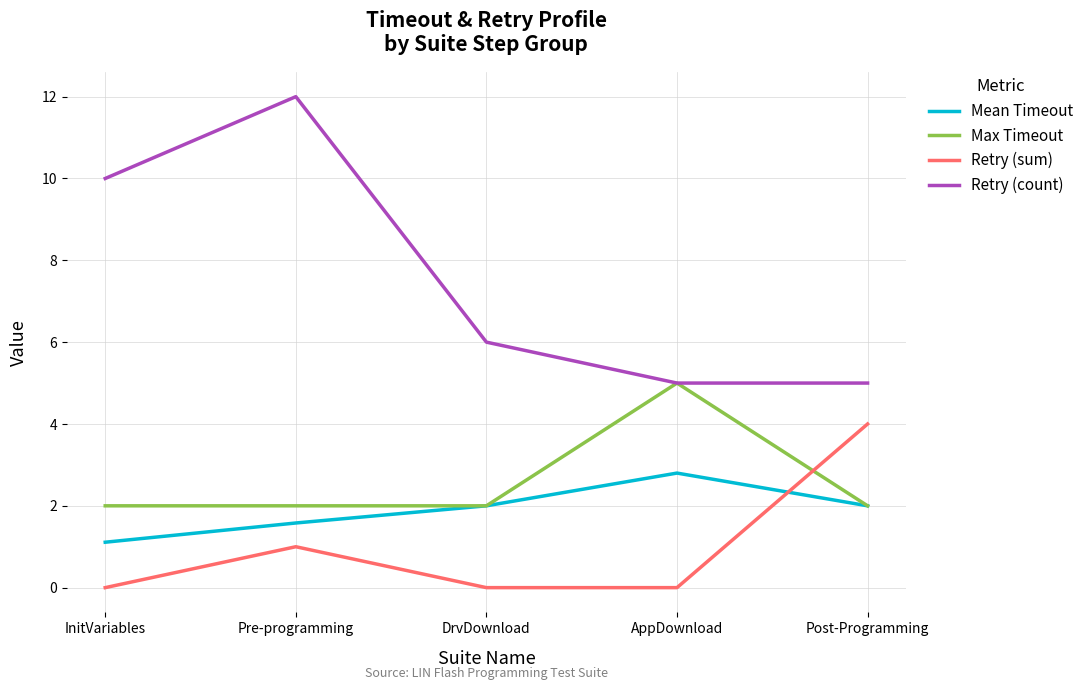

Reading right to left, list all the values displayed in this chart.

Mean Timeout: Post-Programming=2.0	AppDownload=2.8	DrvDownload=2.0	Pre-programming=1.6	InitVariables=1.1
Max Timeout: Post-Programming=2.0	AppDownload=5.0	DrvDownload=2.0	Pre-programming=2.0	InitVariables=2.0
Retry (sum): Post-Programming=4.0	AppDownload=0.0	DrvDownload=0.0	Pre-programming=1.0	InitVariables=0.0
Retry (count): Post-Programming=5.0	AppDownload=5.0	DrvDownload=6.0	Pre-programming=12.0	InitVariables=10.0